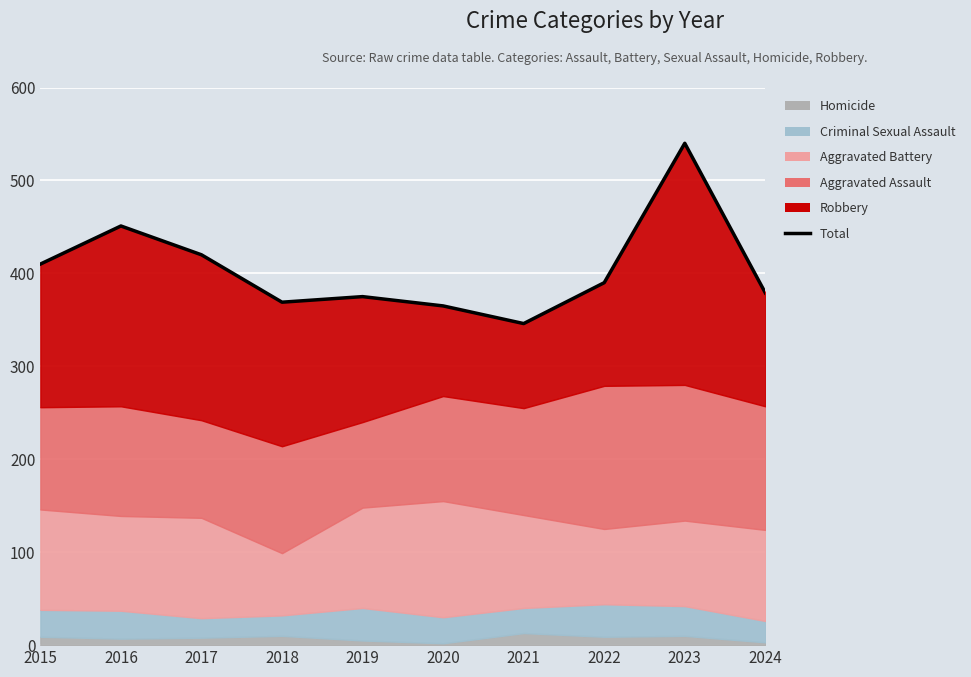

Where does the data first go above 390?

2015